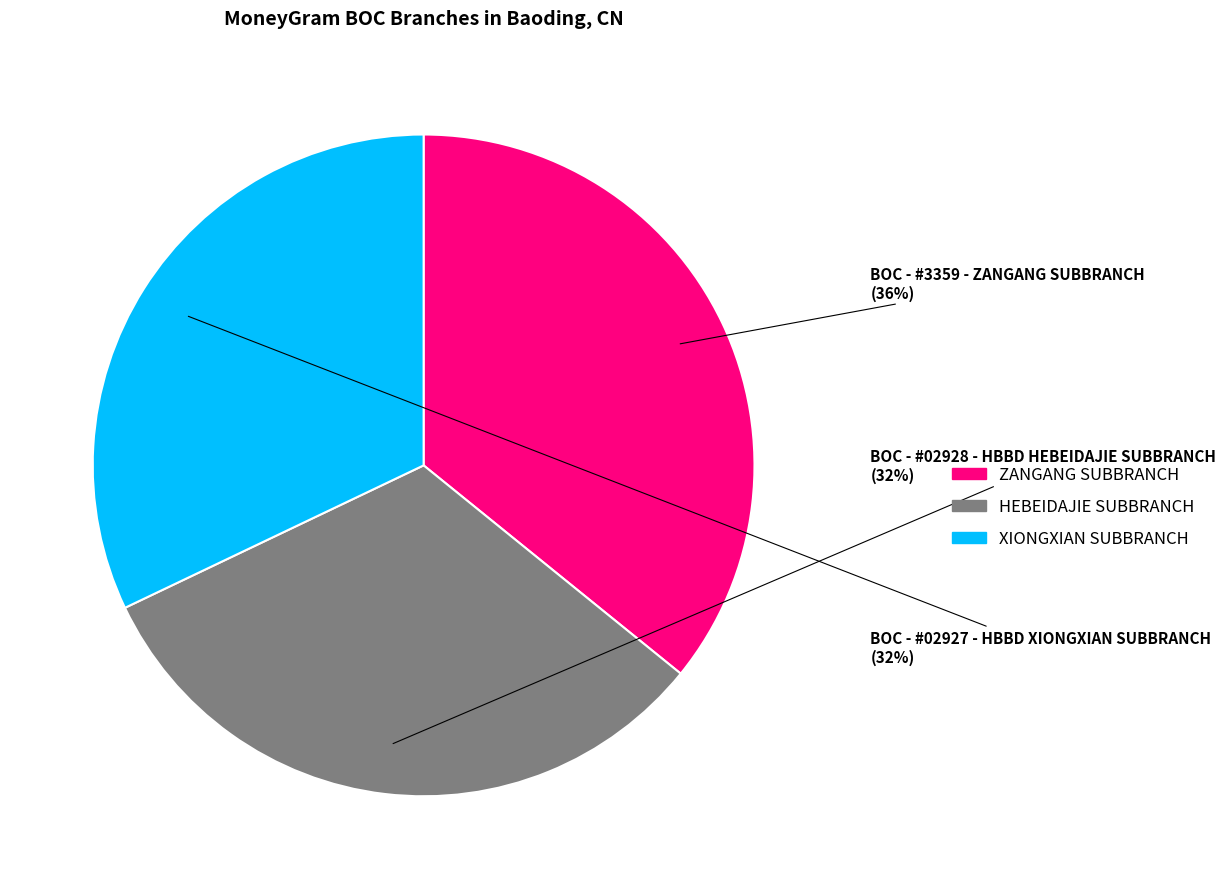

To the nearest percent, what is the average slice percentage?

33%